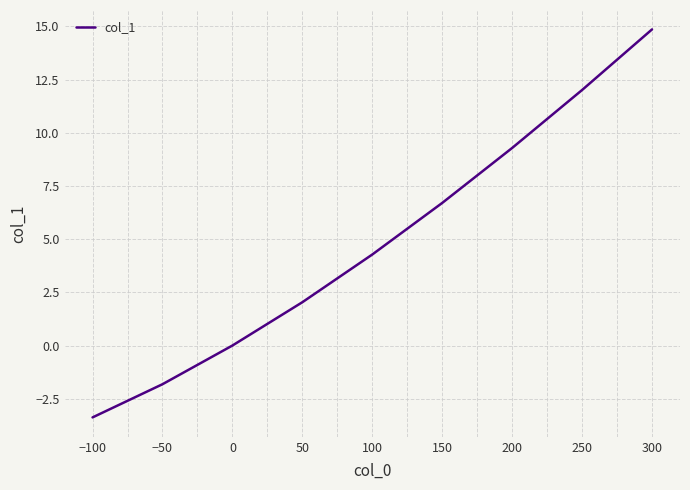

List the labels in order of value, smallest first.

−100, −50, 0, 50, 100, 150, 200, 250, 300